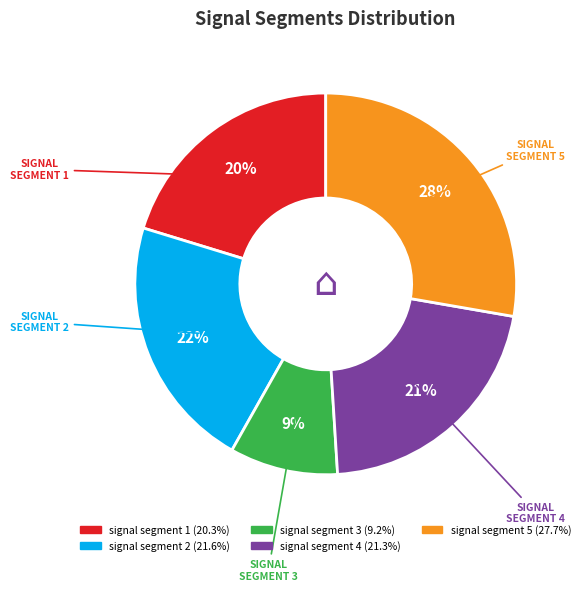

Does signal segment 3 account for over 50% of the chart?

No